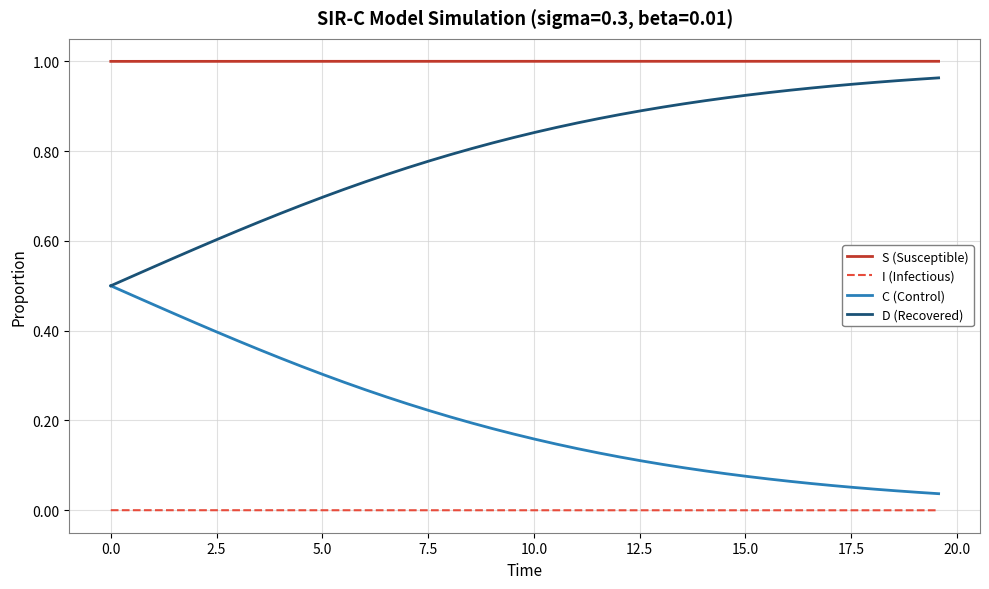

True or false: C (Control) and S (Susceptible) cross at least once.

False